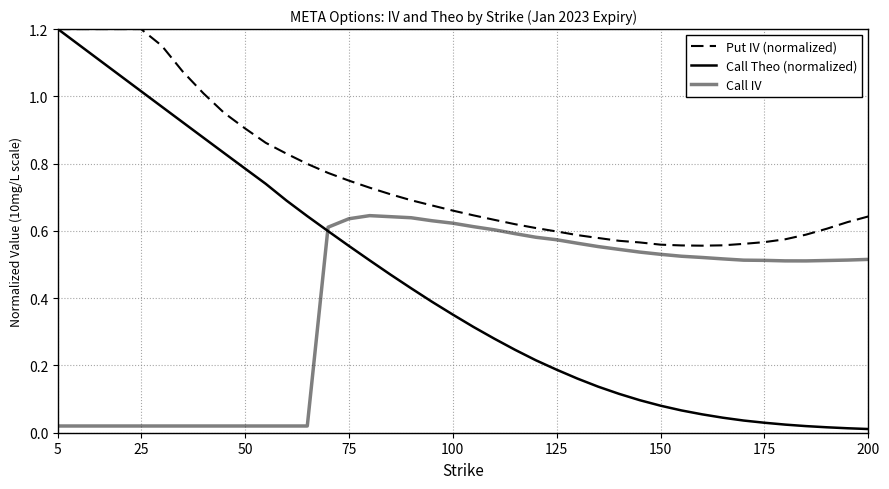

At how many categories does at least one series exceed 0?

40